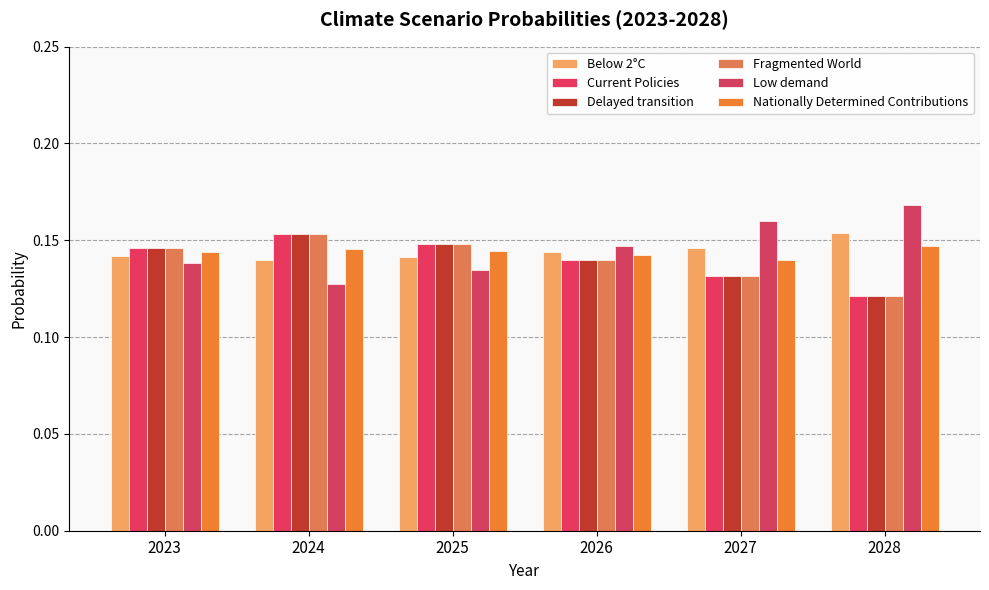

How many data points does each series have?

6